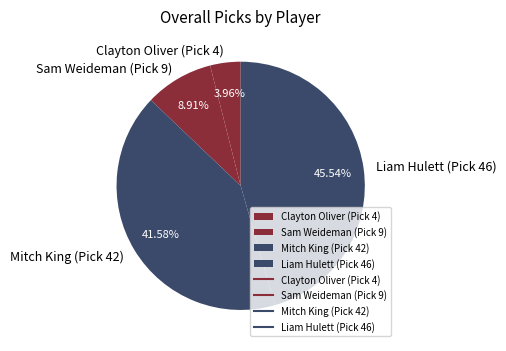

Which category has the biggest portion of the pie?

Liam Hulett (Pick 46)